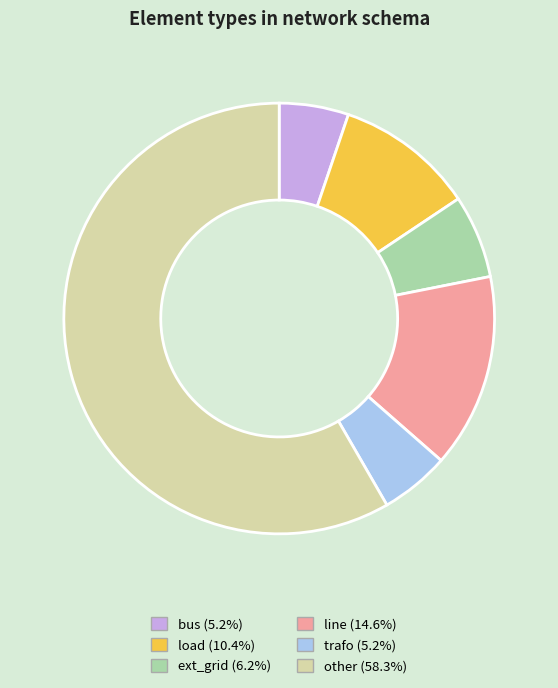

True or false: load accounts for 10% of the total.

True